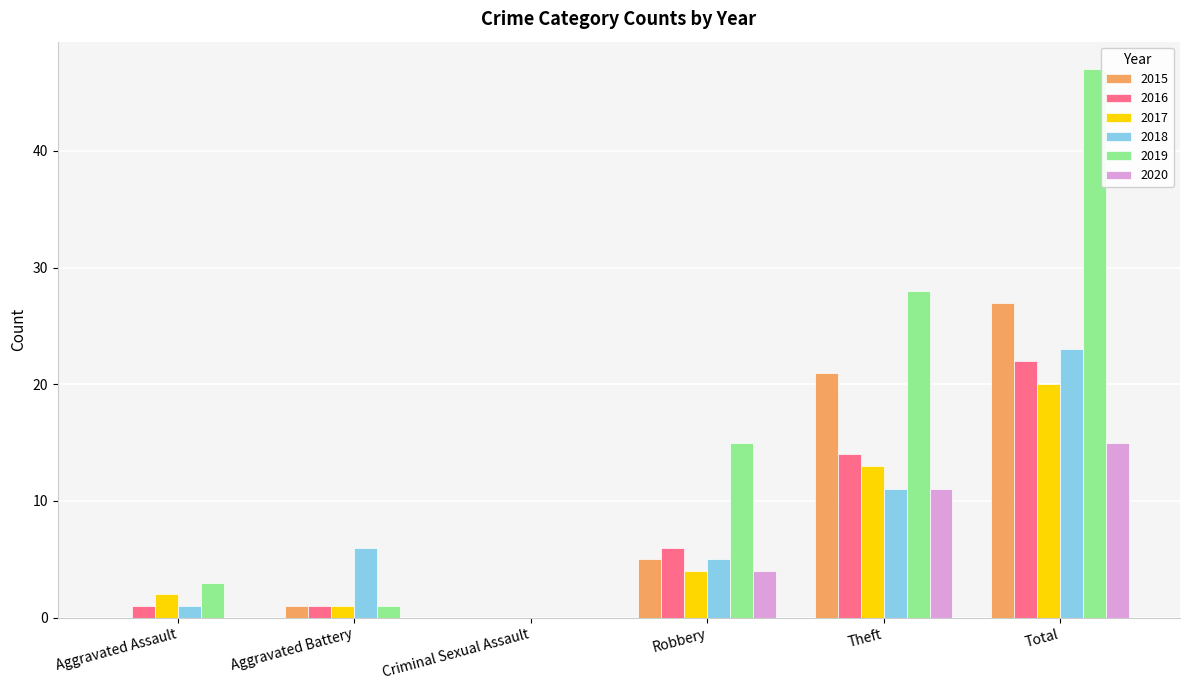

Which series changed the most between Criminal Sexual Assault and Theft?

2019